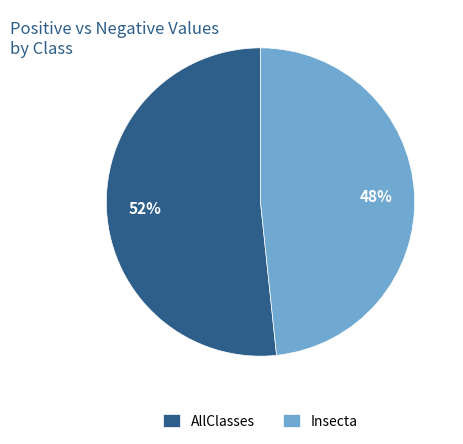

Approximately how many times larger is the value at AllClasses compared to Insecta?

1.1